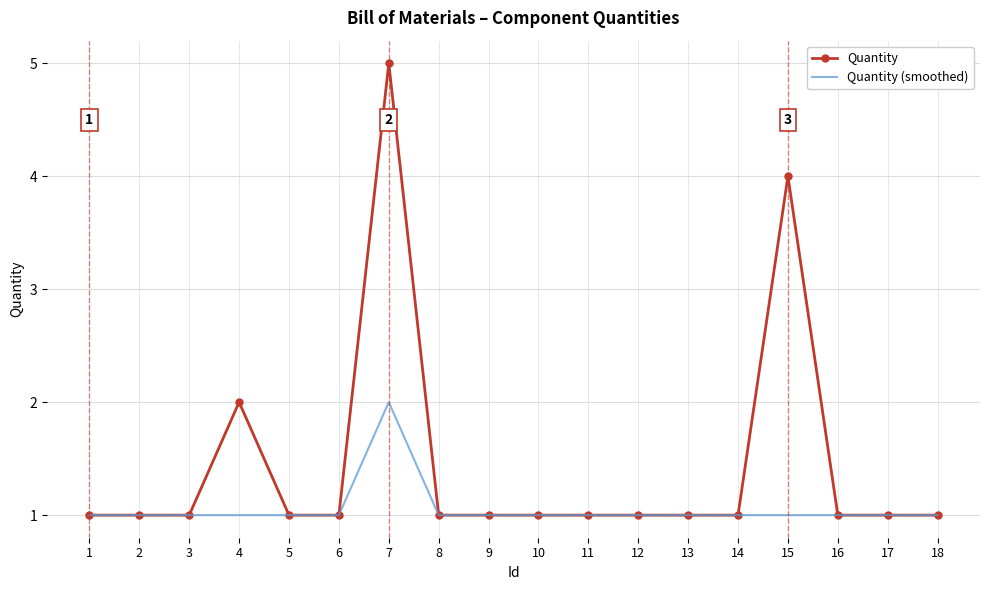

What is the maximum value shown in the chart?

5